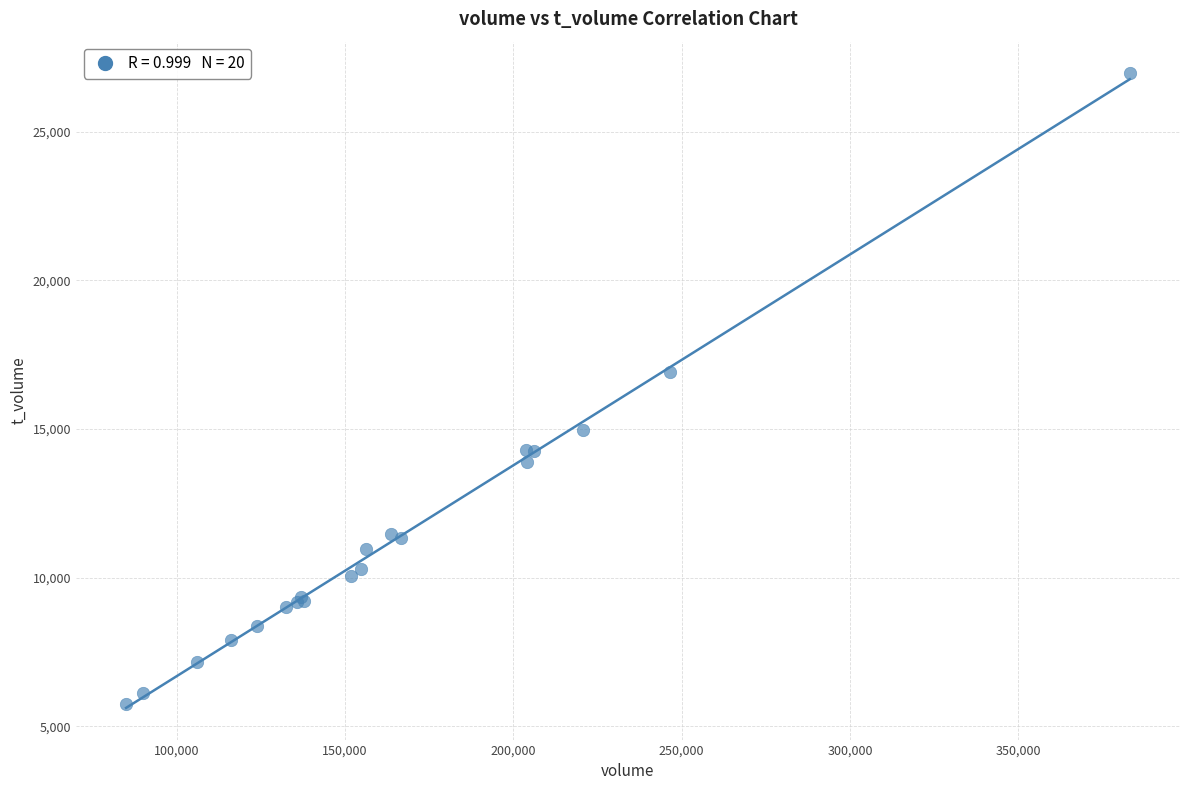

What Y value in the scatter plot is closest to 16362?

16931